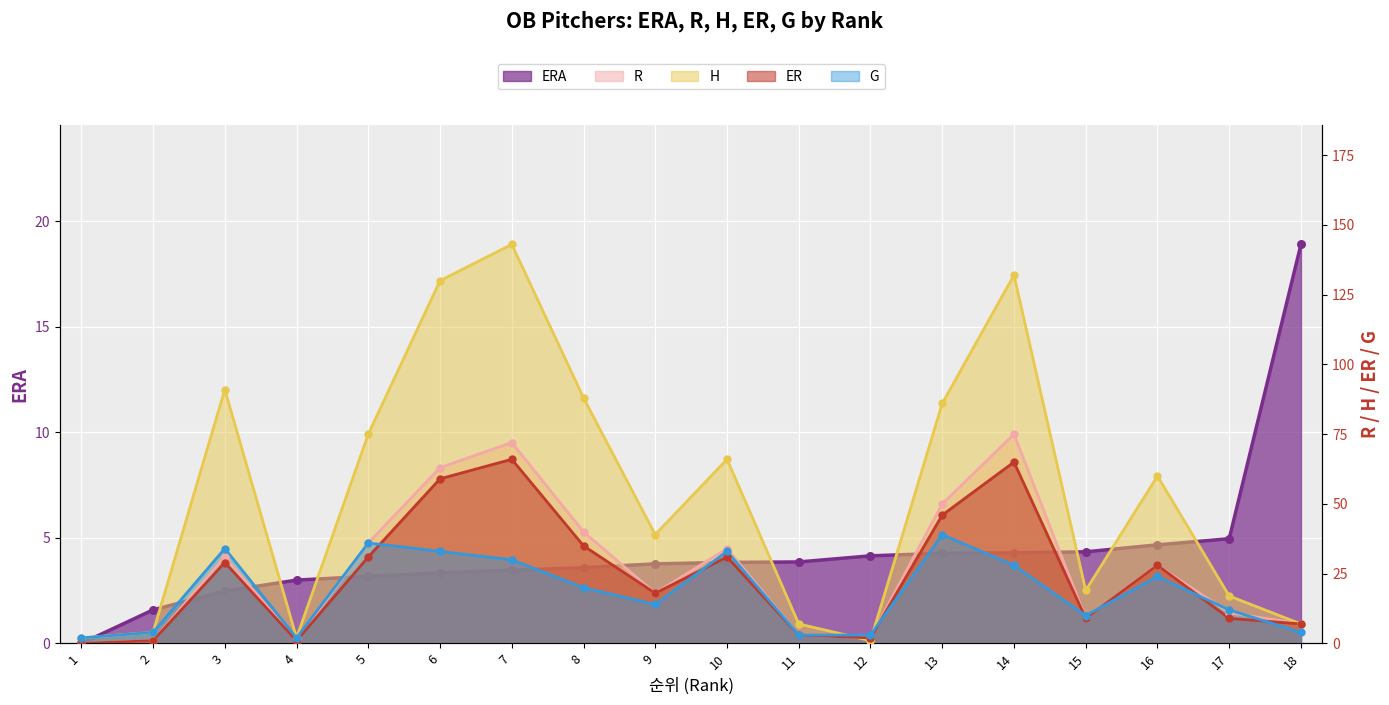

Which series contains the lowest Y value?

ERA